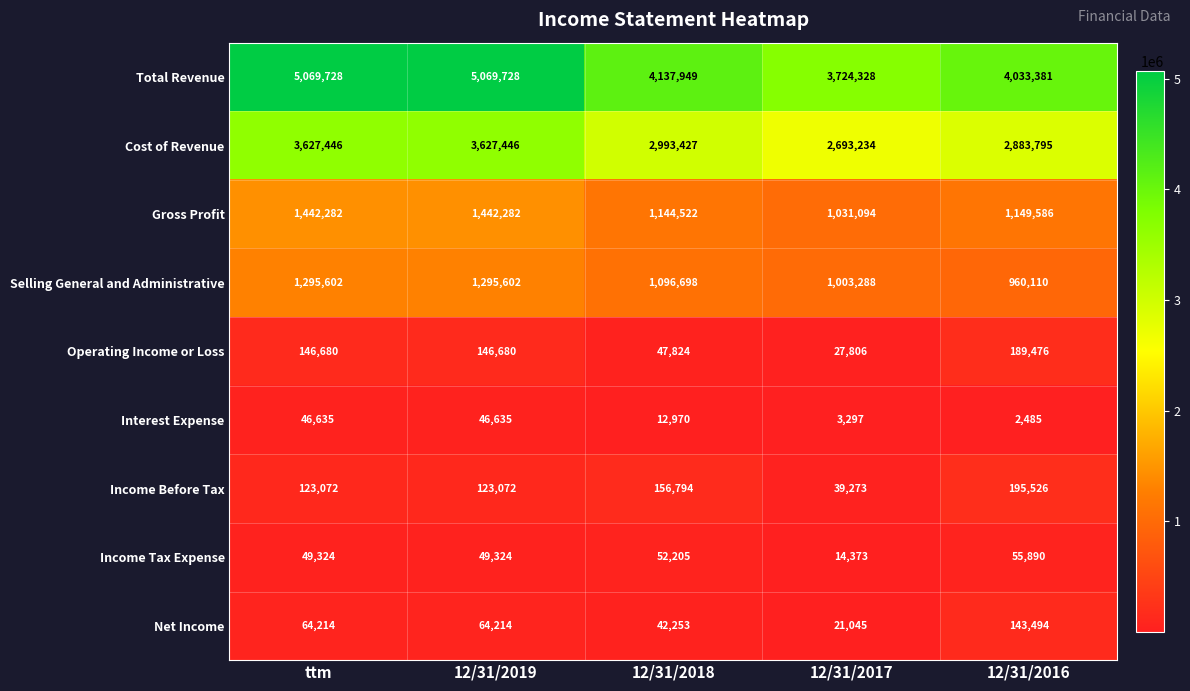

At 12/31/2019, list the series in order from largest to smallest.

Total Revenue, Cost of Revenue, Gross Profit, Selling General and Administrative, Operating Income or Loss, Income Before Tax, Net Income, Income Tax Expense, Interest Expense